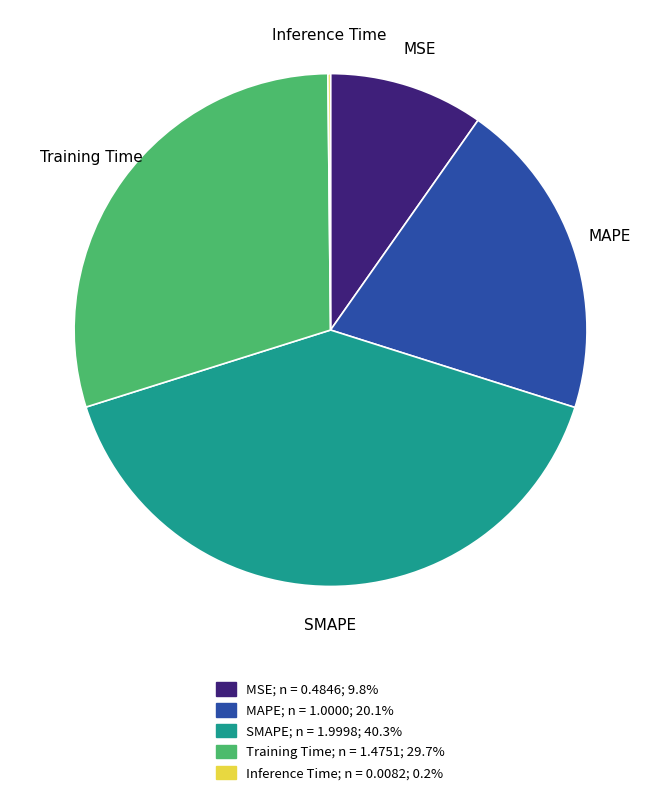

The MAPE slice represents 20% of the pie. True or false?

True